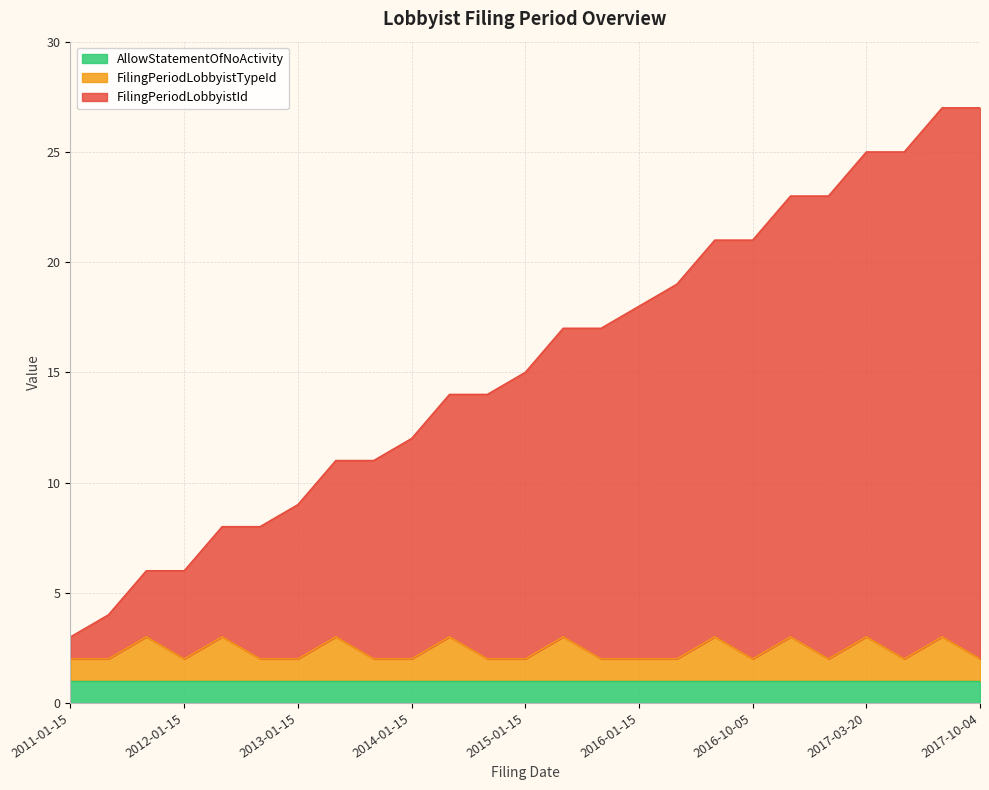

What is the label of the 8th point from the right?

2016-02-20